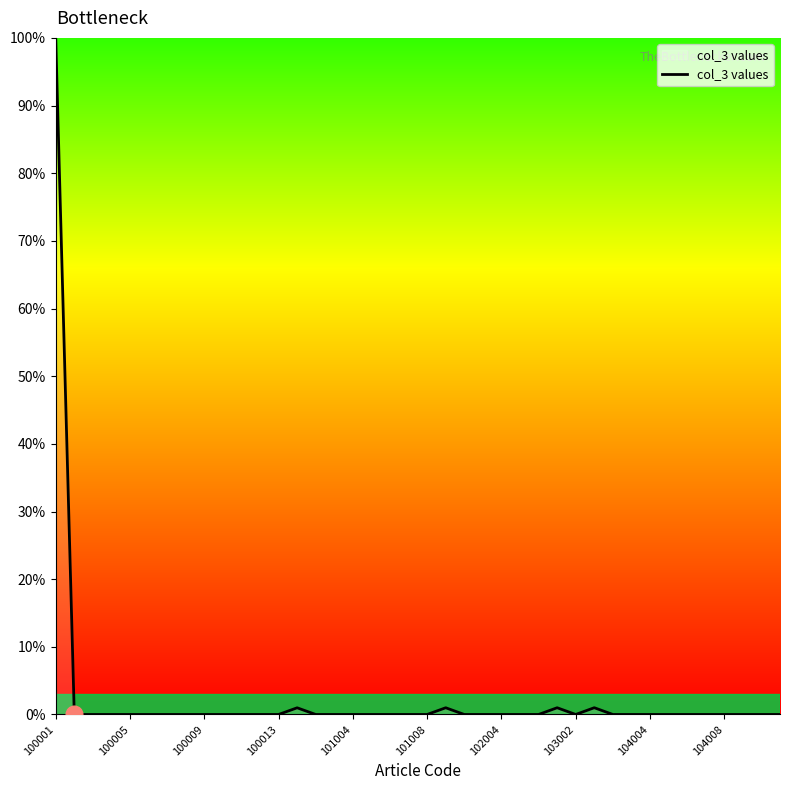

What is the maximum value shown in the chart?

100.0